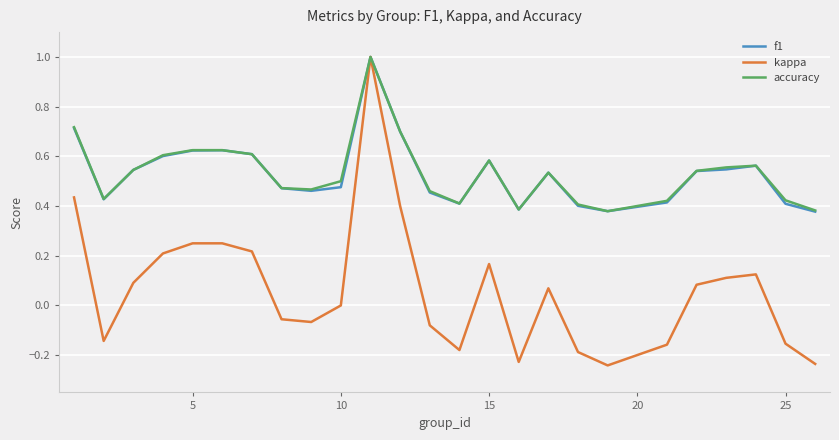

What is the highest value of the f1 series?

1.0